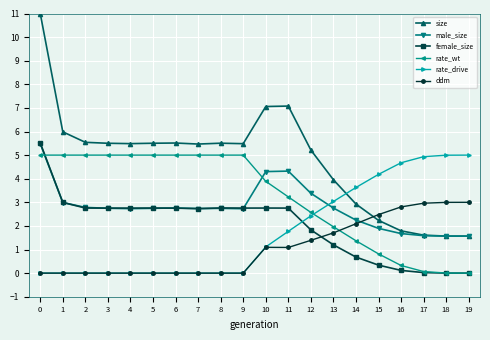

Which series has the widest spread of values?

size